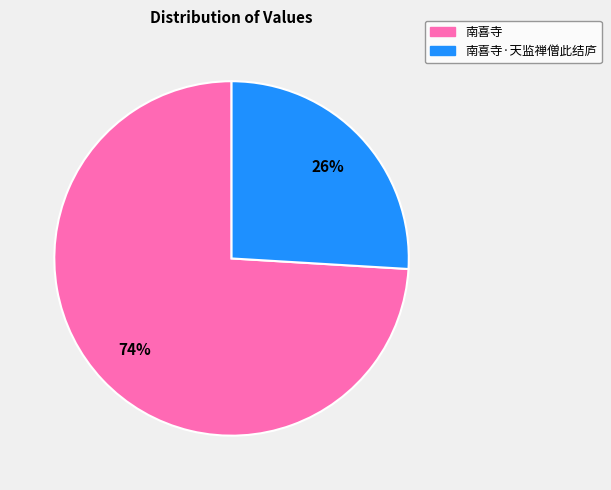

How many slices are in this pie chart?

2